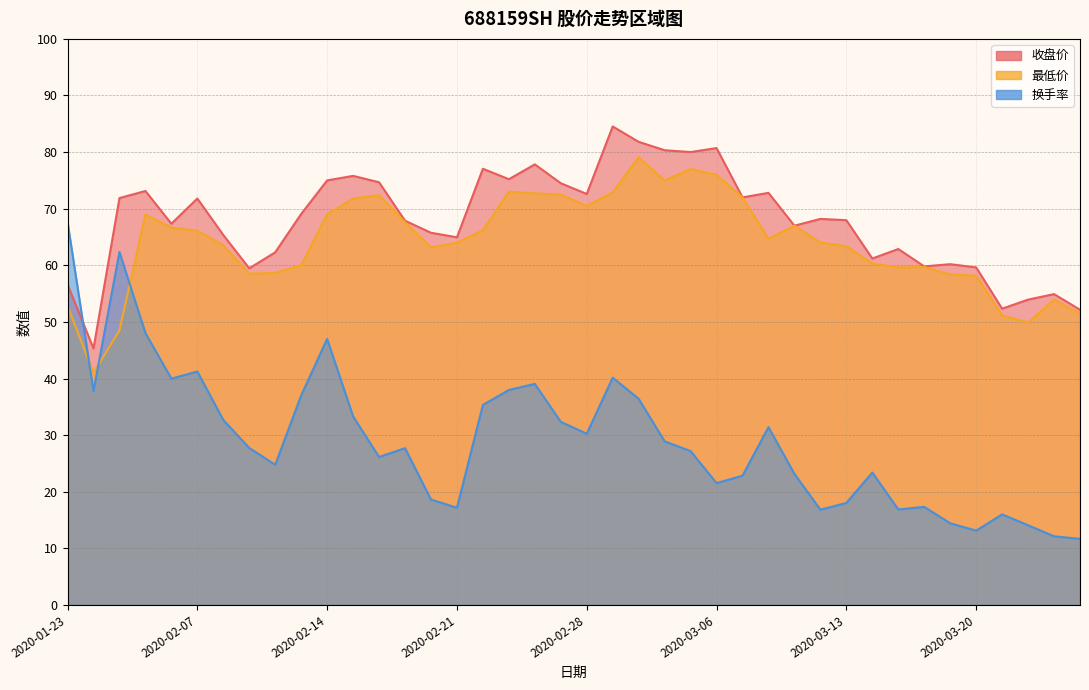

How many lines are shown in the chart?

3